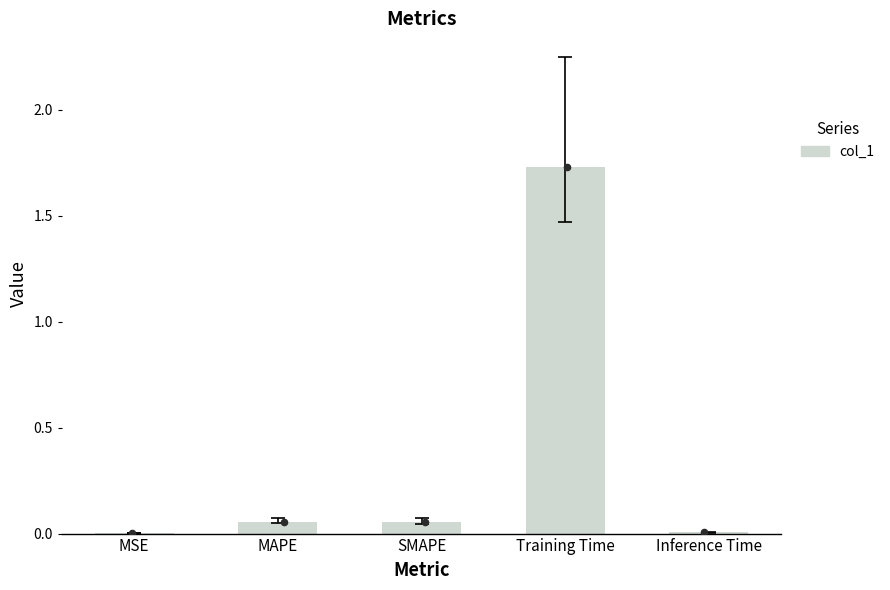

What is the change in value from MSE to SMAPE?

+0.1